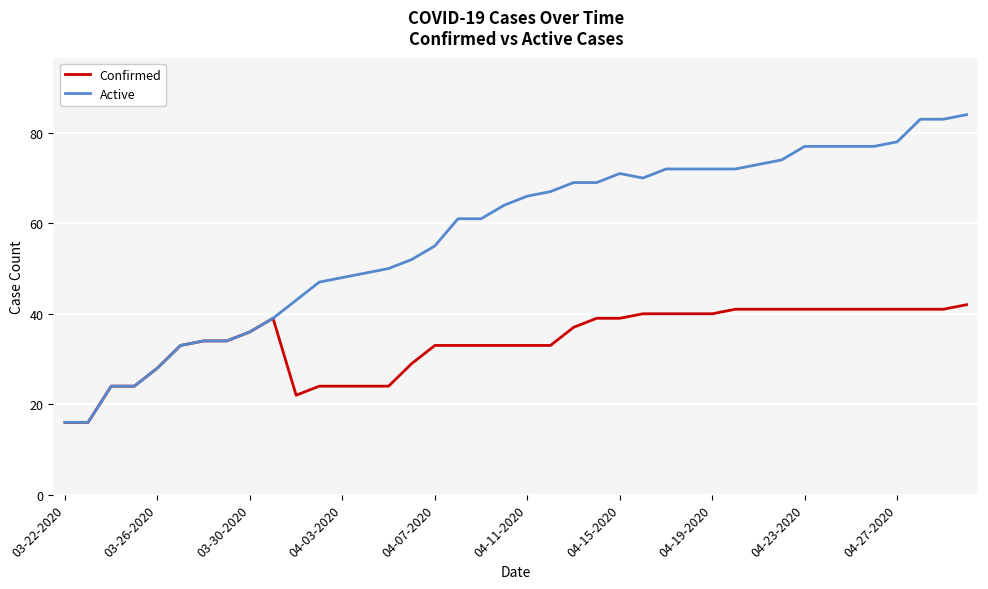

Which series has the largest range (max minus min)?

Active